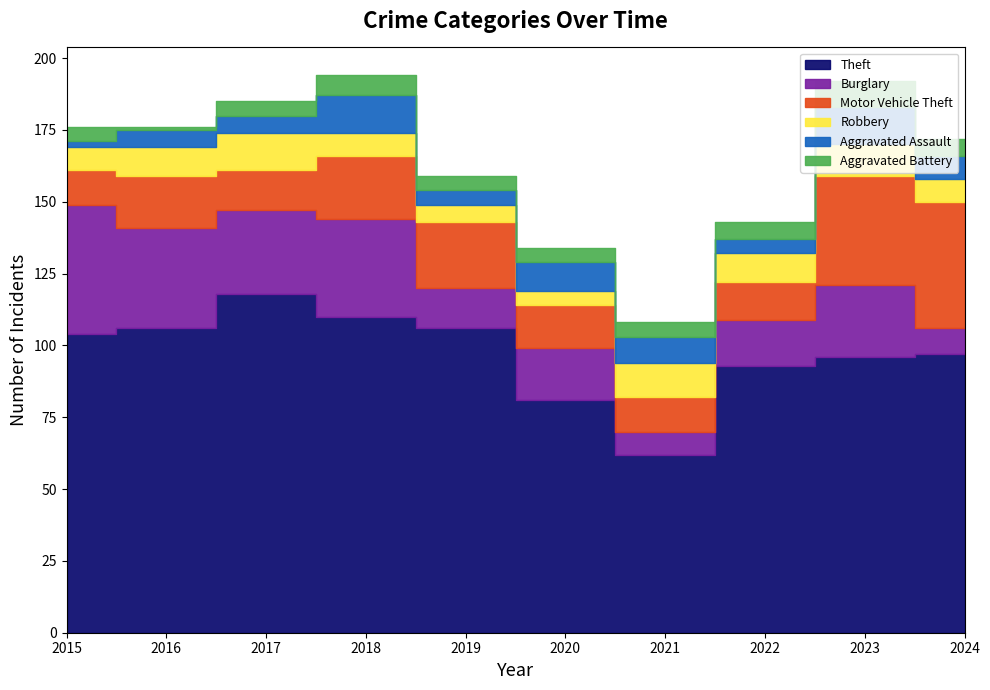

How many values in the Aggravated Battery series are below 5?

1